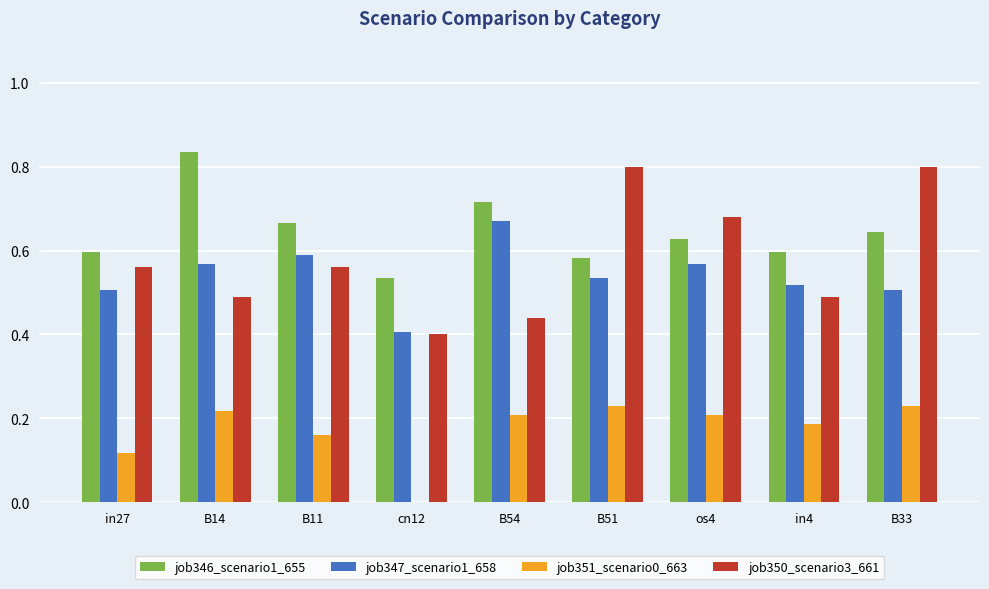

What is the sum of all job346_scenario1_655 values?

5.8